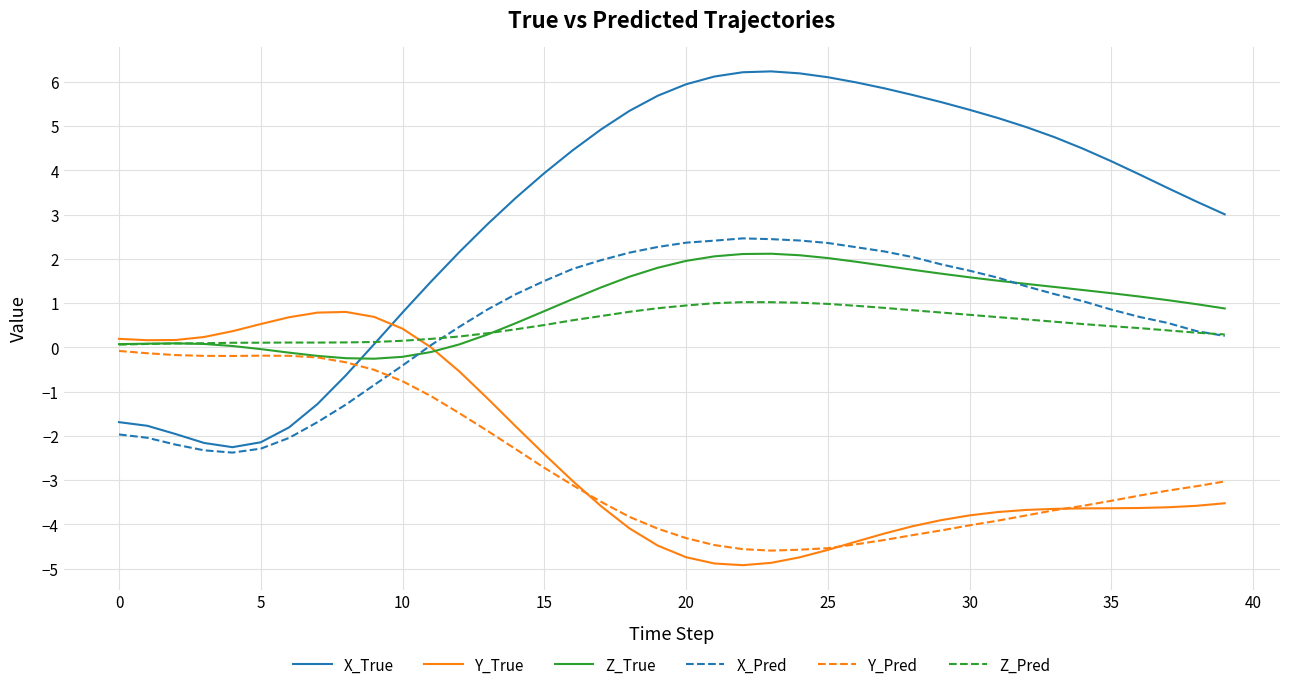

Which series has the largest range (max minus min)?

X_True